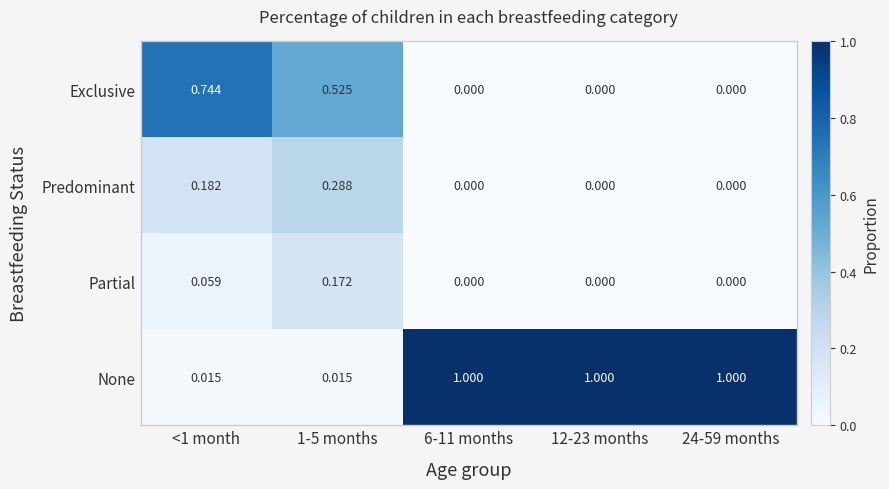

At 1-5 months, list the series in order from largest to smallest.

Exclusive, Predominant, Partial, None